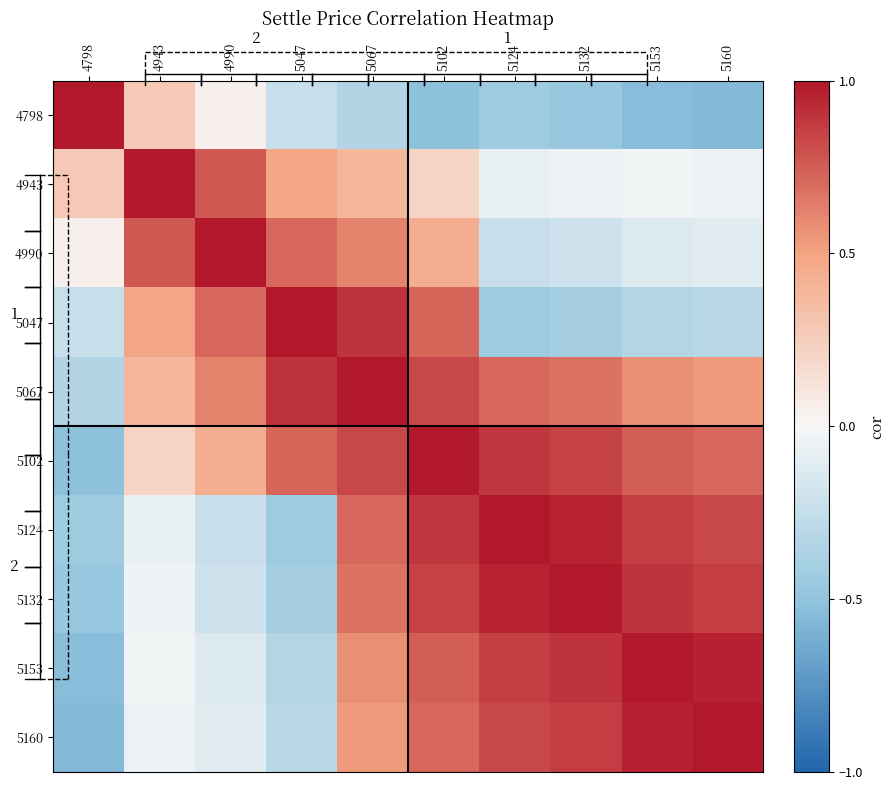

Which has a higher value, 5102 or 5047?

5047